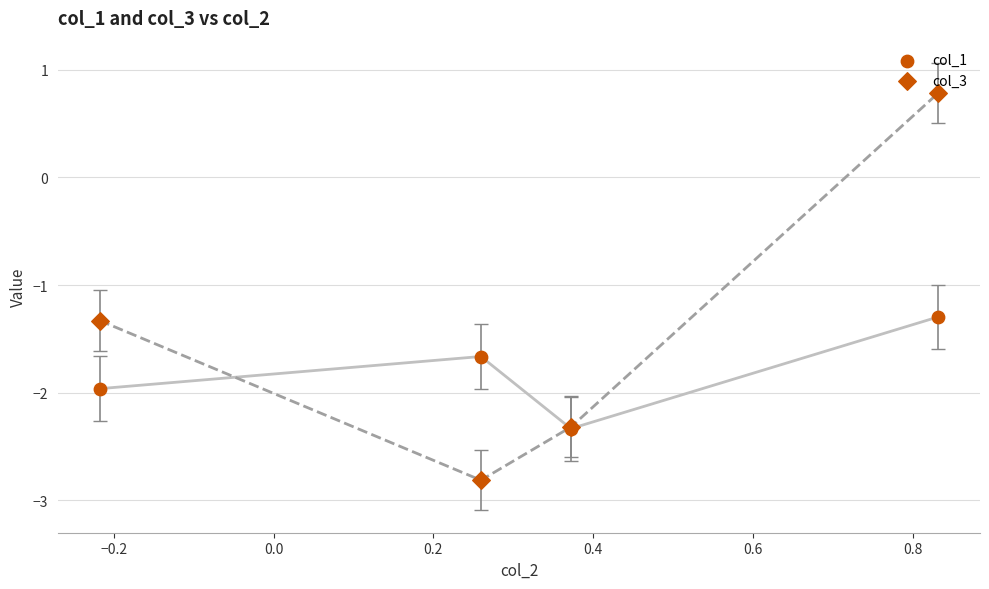

Which series reaches the maximum Y coordinate?

col_3